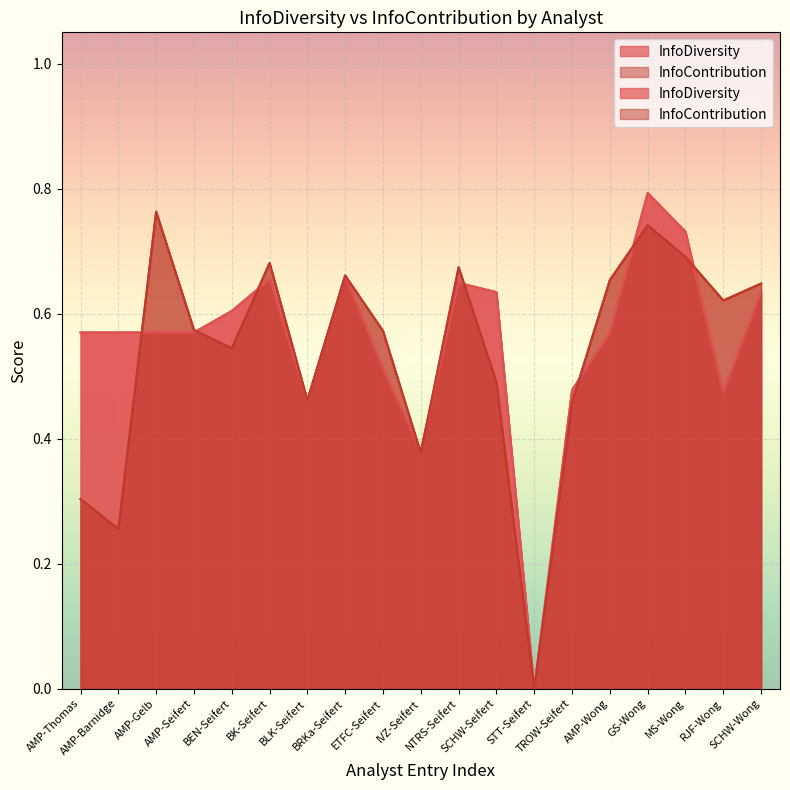

Which has a higher value, AMP-Barnidge or BEN-Seifert?

BEN-Seifert